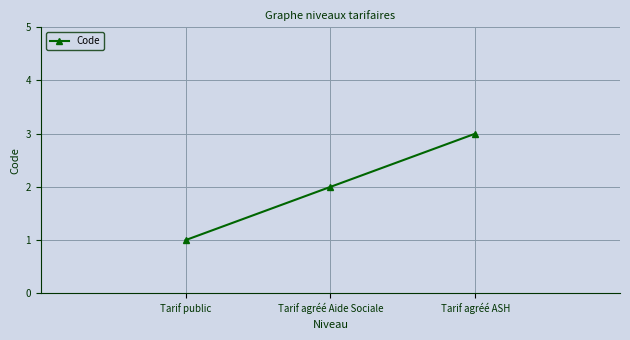

Is this an area chart (filled region under the line)?

No